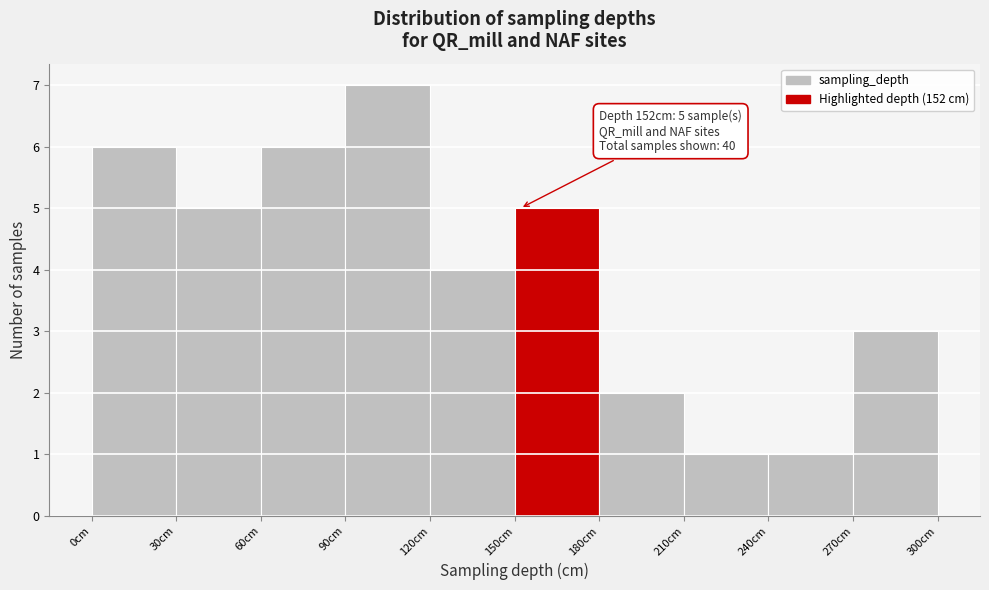

Which range on the x-axis has the tallest bar?

90 to 120